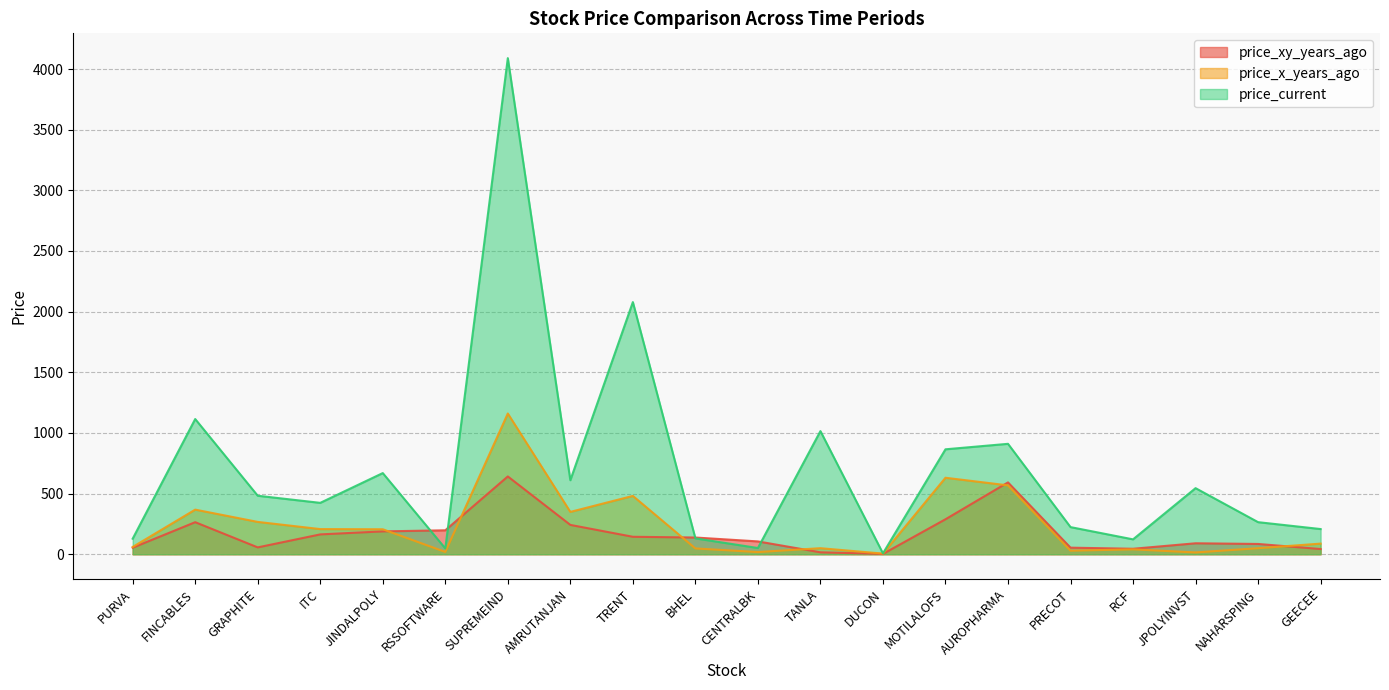

What is the difference between the highest and lowest values at GEECEE?

164.8